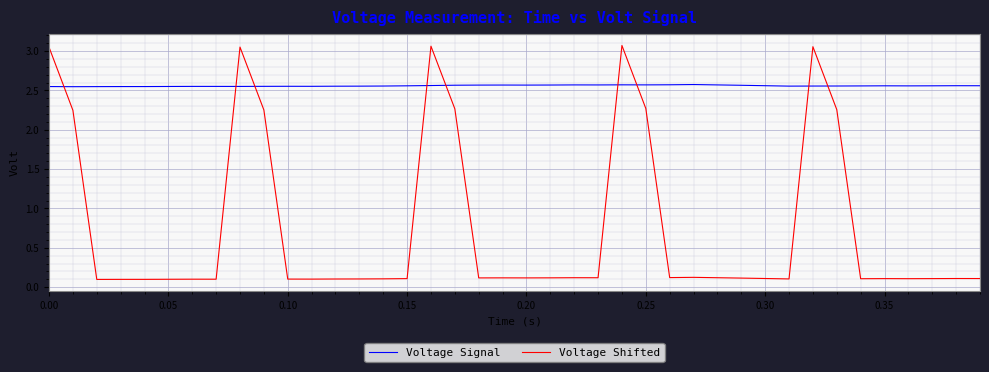

Rank the series by their average value, from highest to lowest.

Voltage Signal, Voltage Shifted